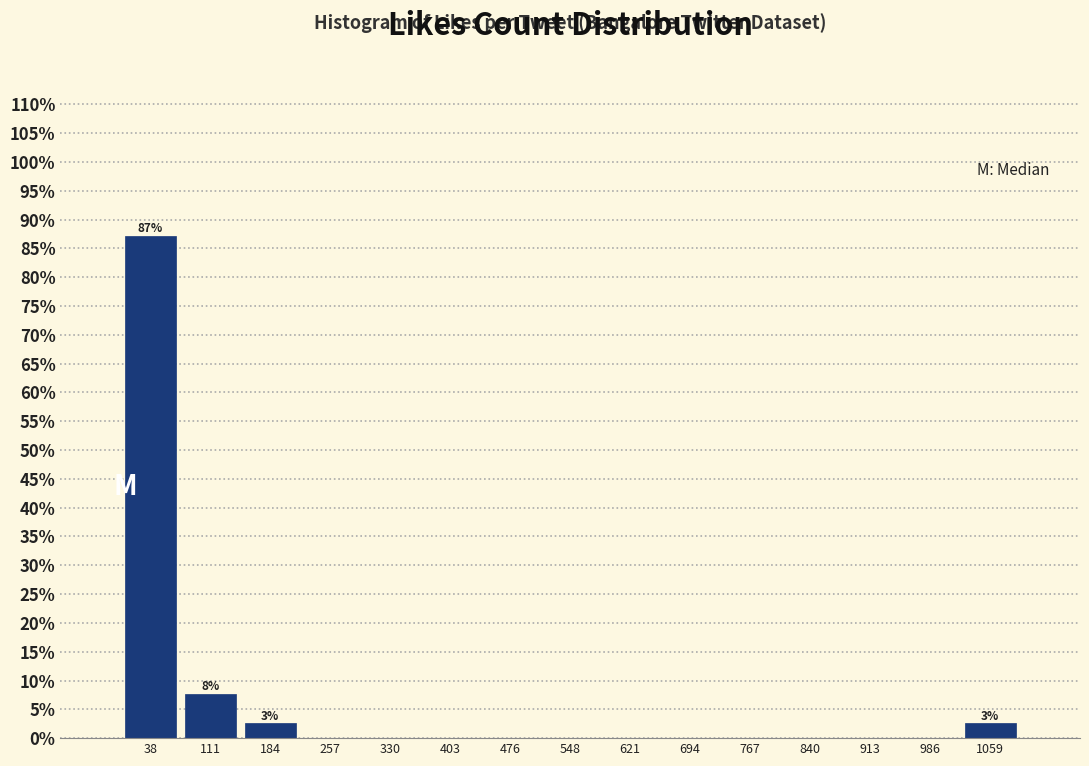

Over which range of the x-axis is the bar tallest?

0 to 70